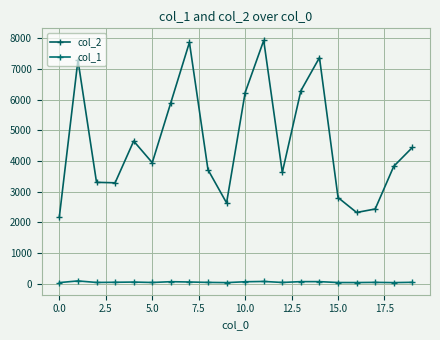

What is the maximum value shown in the chart?

7933